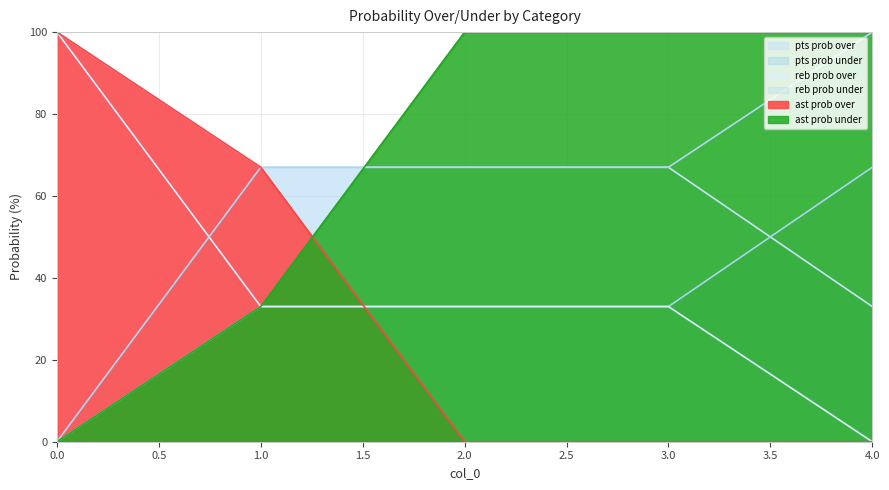

True or false: reb prob over and pts prob over cross at least once.

False